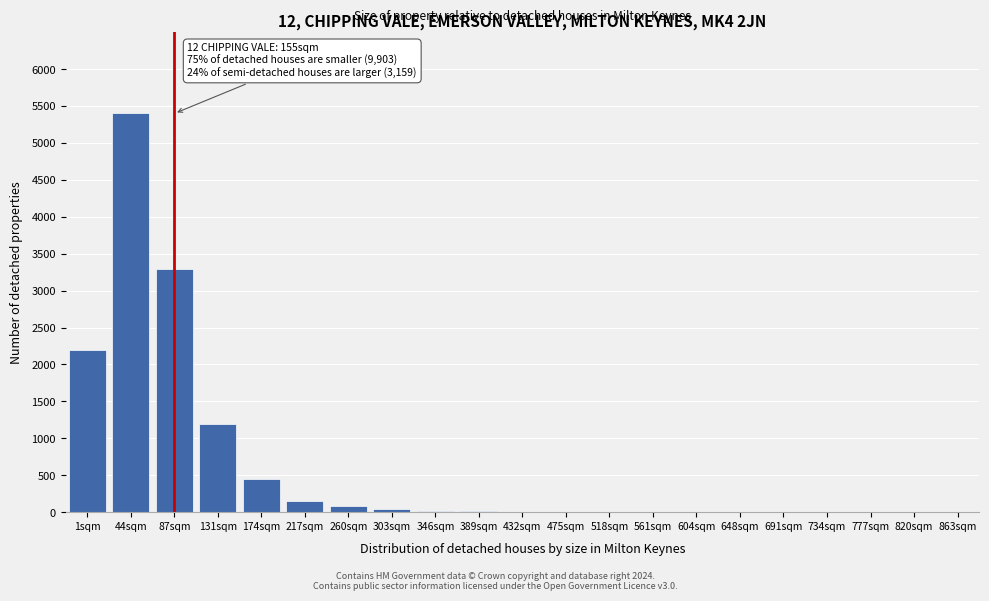

What is the sum of all values?

12850